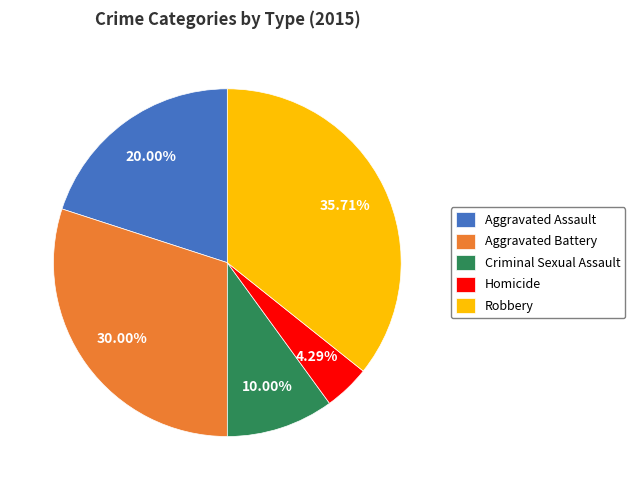

Which slice is the smallest?

Homicide